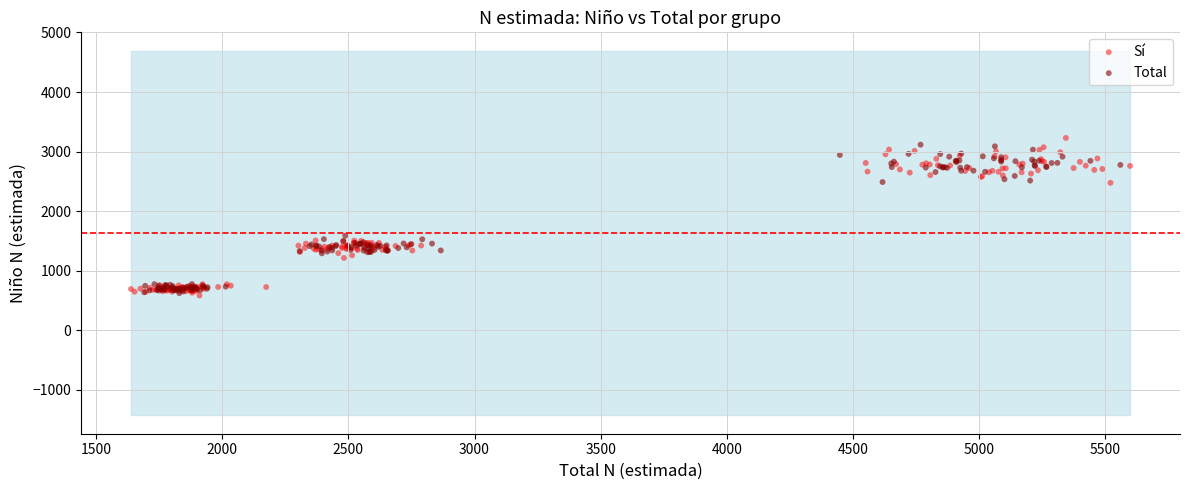

Which series has the widest spread of Y values?

Sí